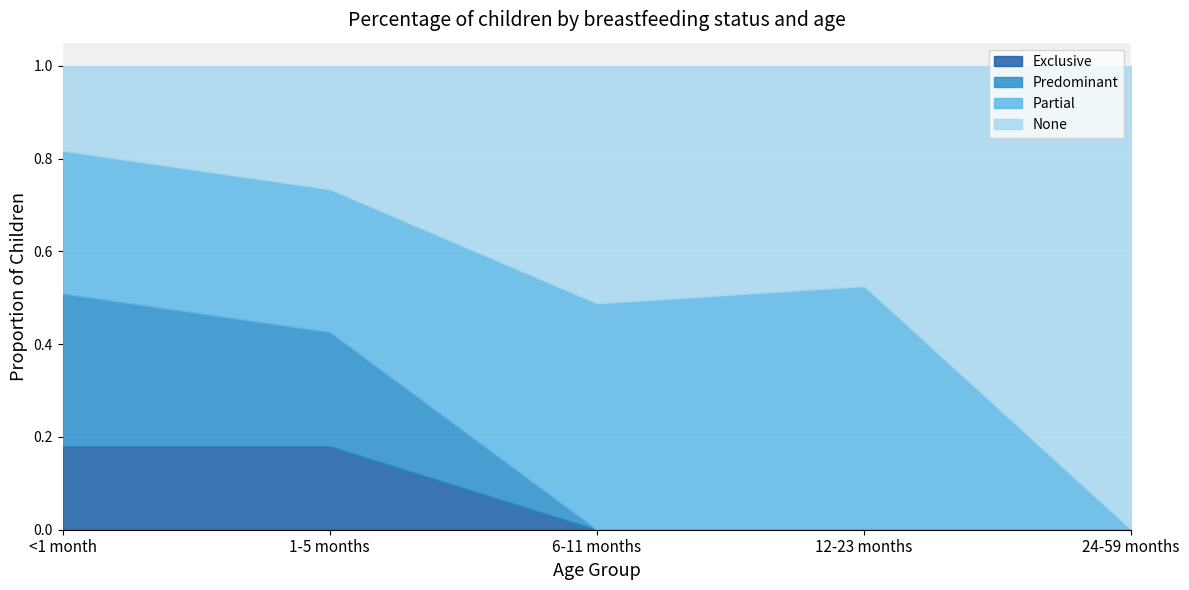

What is the total value across all series at 24-59 months?

1.0